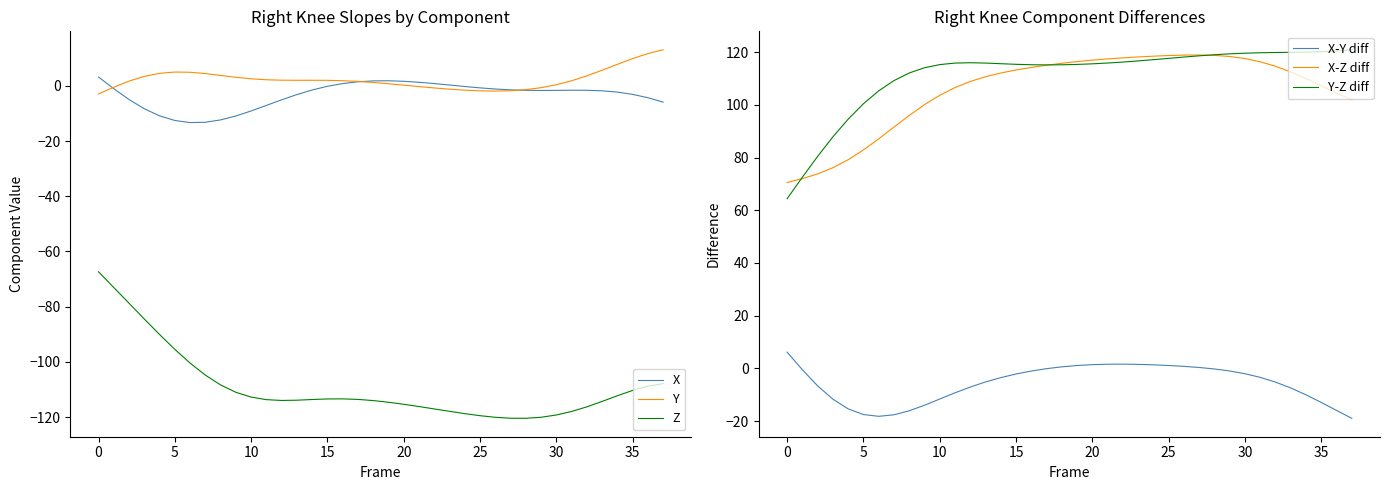

What are all the series names shown in the legend?

X, Y, Z, X-Y diff, X-Z diff, Y-Z diff